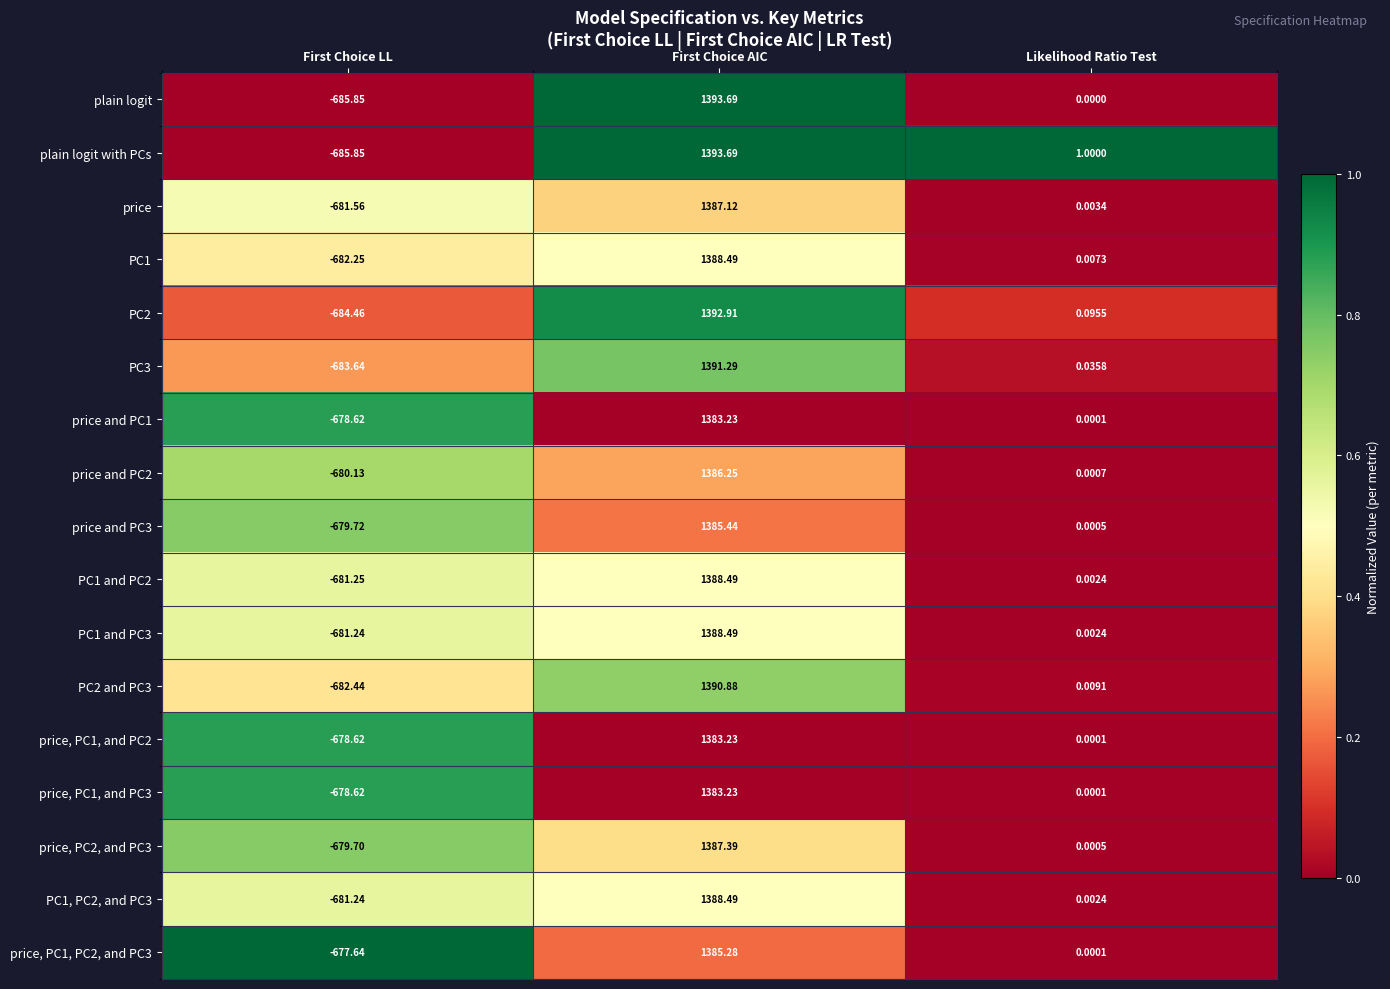

Between First Choice LL and Likelihood Ratio Test, which series saw the biggest shift?

plain logit with PCs